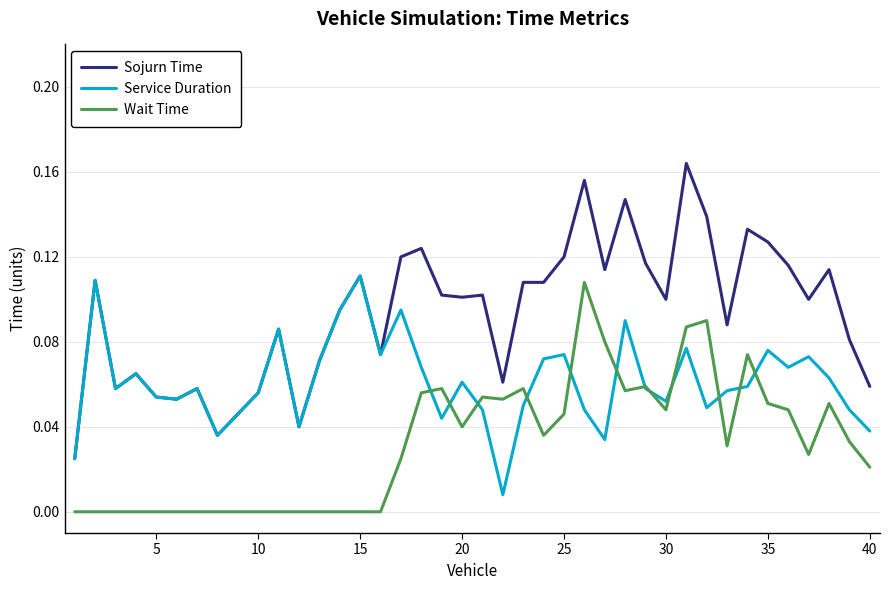

True or false: Sojurn Time and Wait Time cross at least once.

False